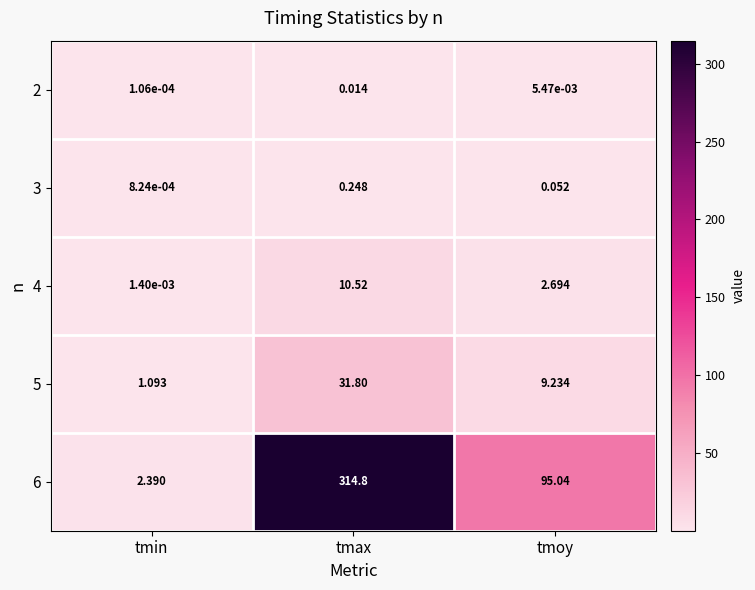

Rank the categories by 2 value from lowest to highest.

tmin, tmoy, tmax